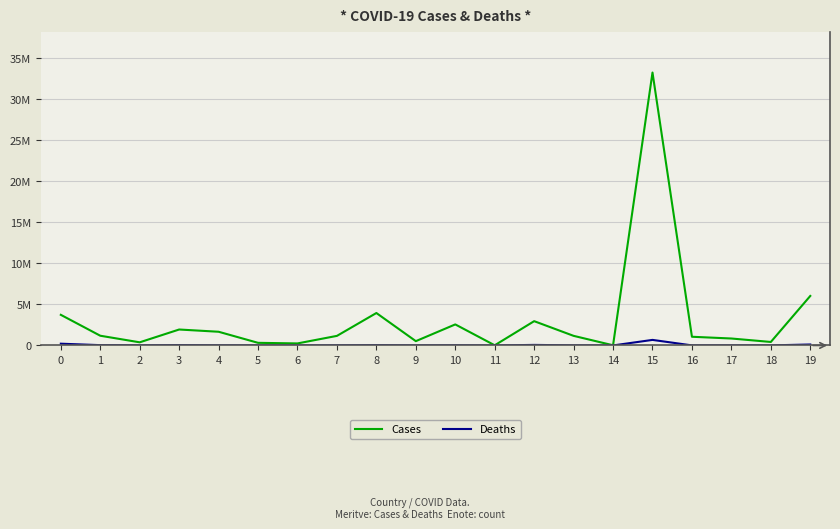

How many interior local valleys does the Cases series have?

6